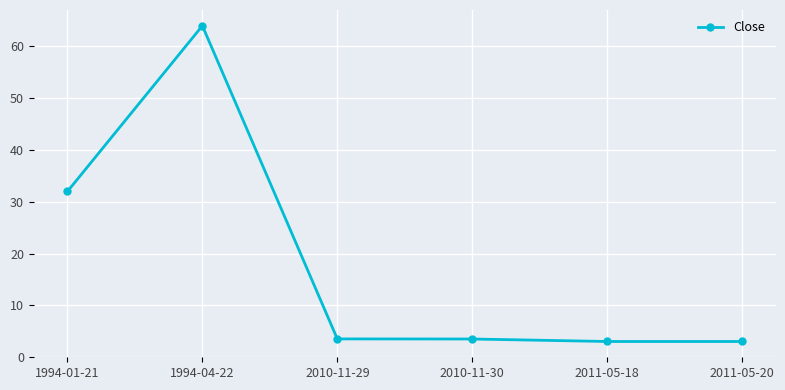

What is the difference between the maximum and minimum values?

61.0